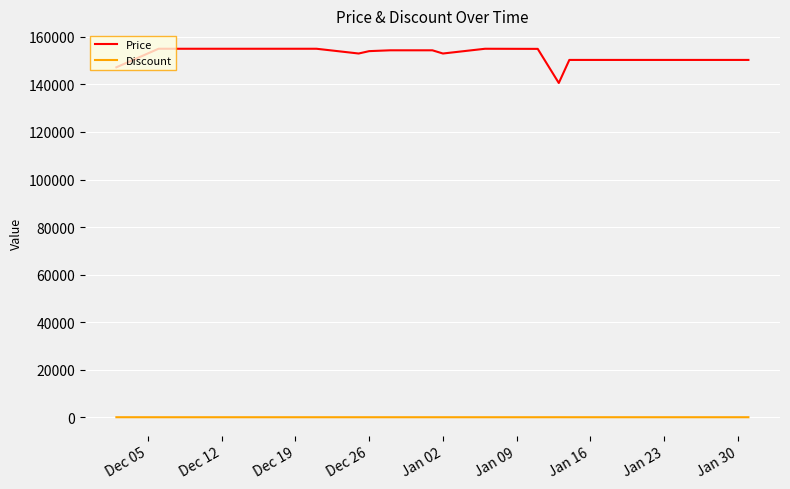

True or false: Discount and Price intersect in this chart.

False